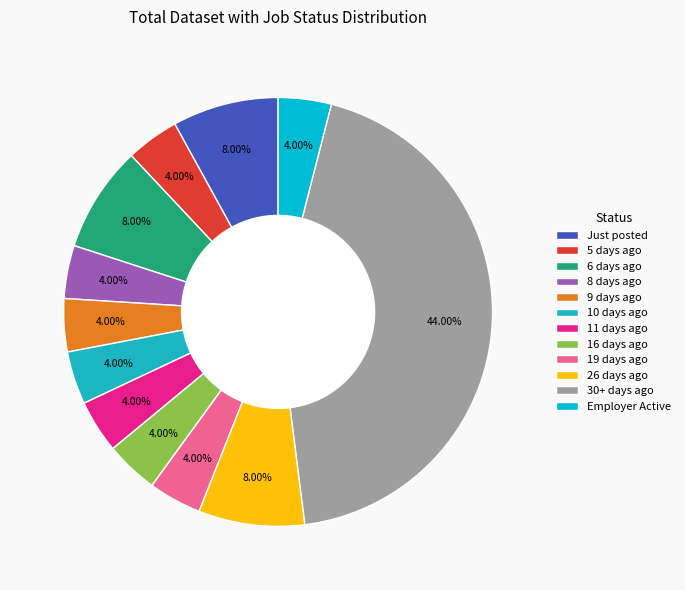

Is there a majority slice in this chart?

No